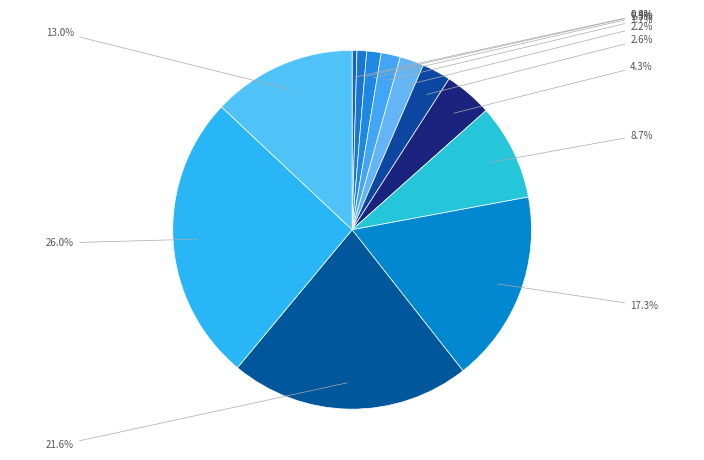

Which slice is the largest?

EXTENDED